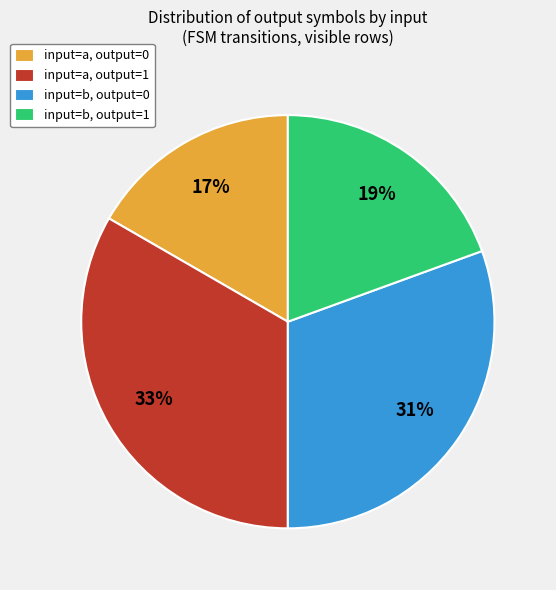

Does any single category account for the majority?

No